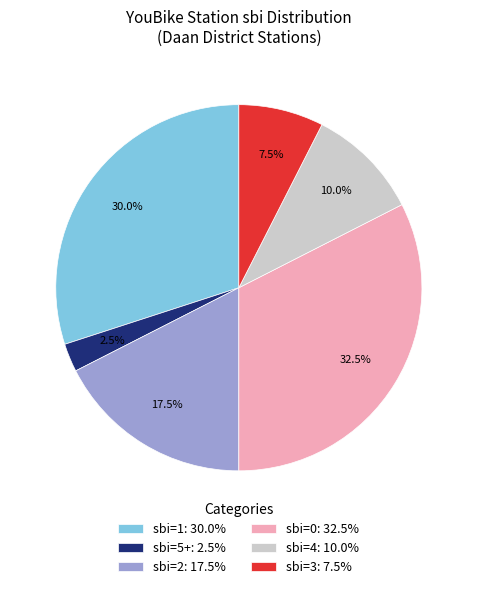

Rank the categories by value from lowest to highest.

sbi=5+: 2.5%, sbi=3: 7.5%, sbi=4: 10.0%, sbi=2: 17.5%, sbi=1: 30.0%, sbi=0: 32.5%